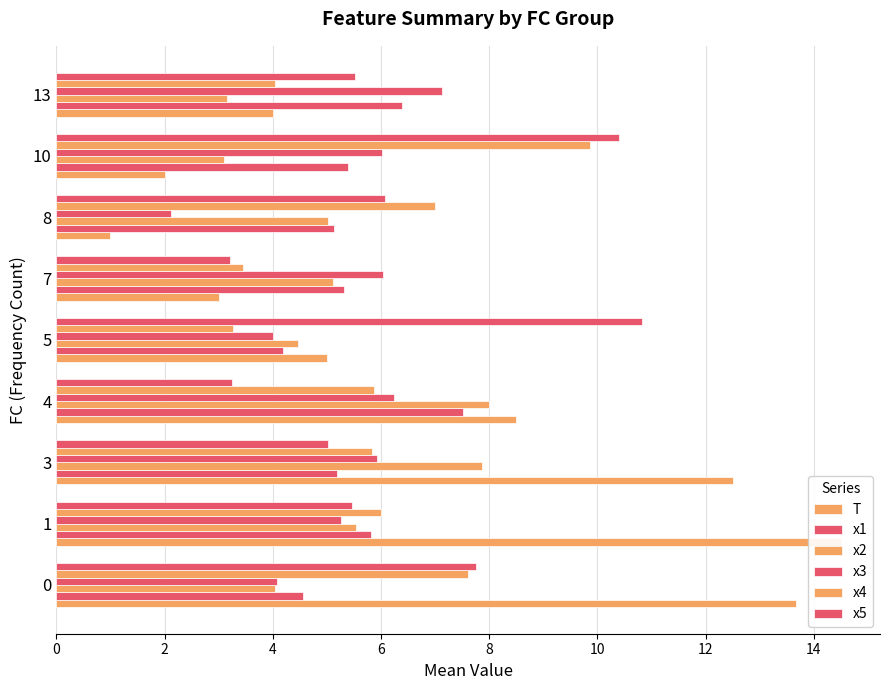

What are all the series names shown in the legend?

T, x1, x2, x3, x4, x5